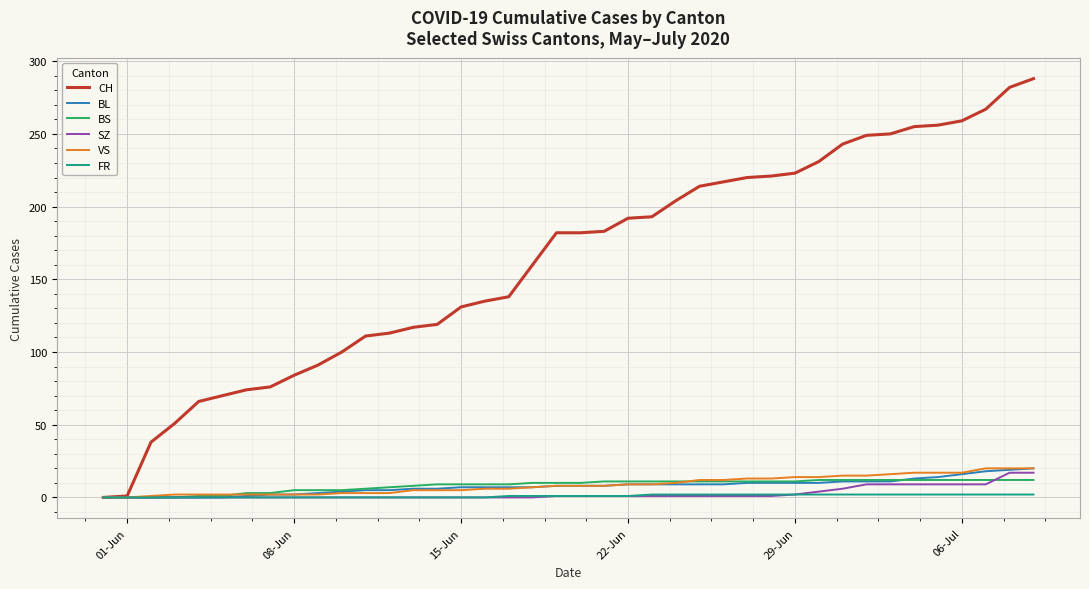

Which series has the largest range (max minus min)?

CH